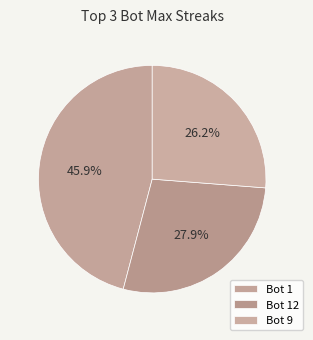

Is there a majority slice in this chart?

No